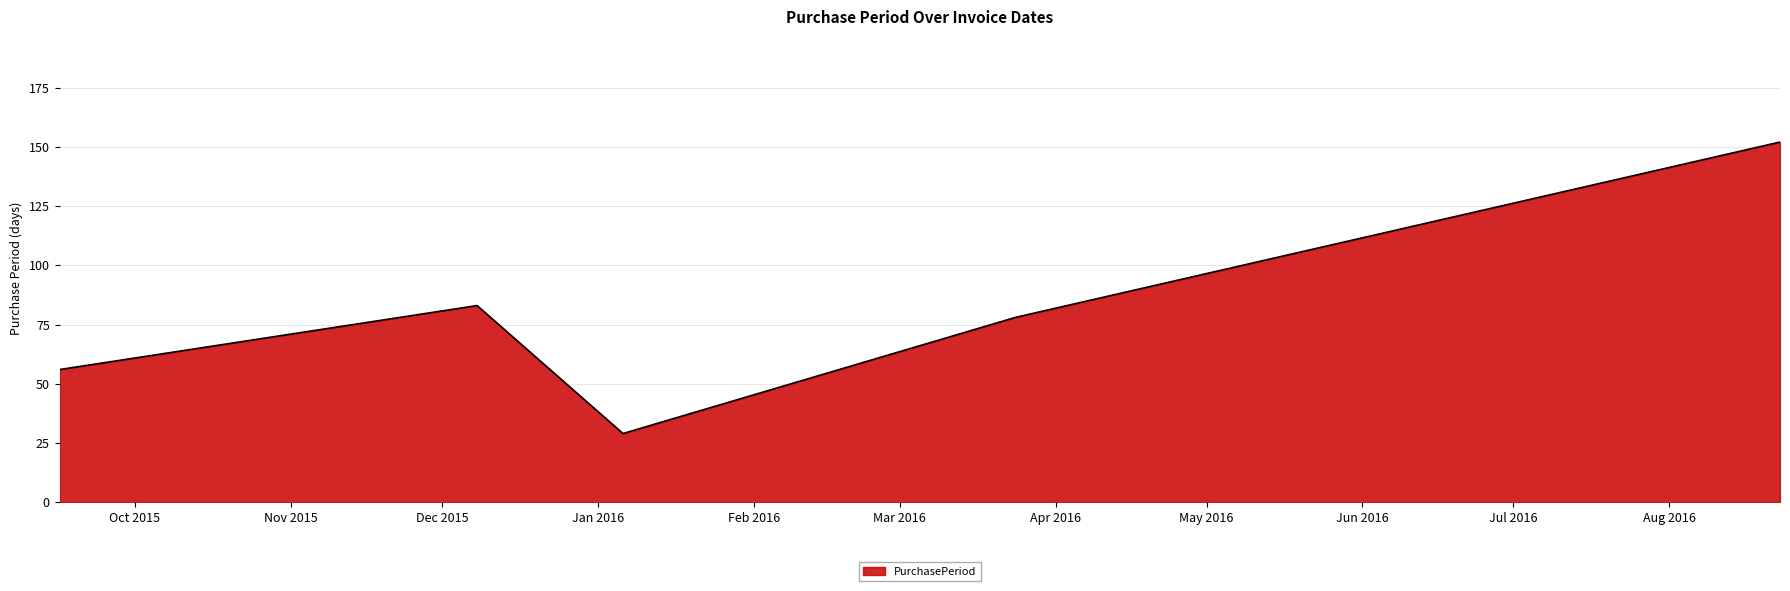

True or false: there are more than 0 points higher than both neighbors.

True